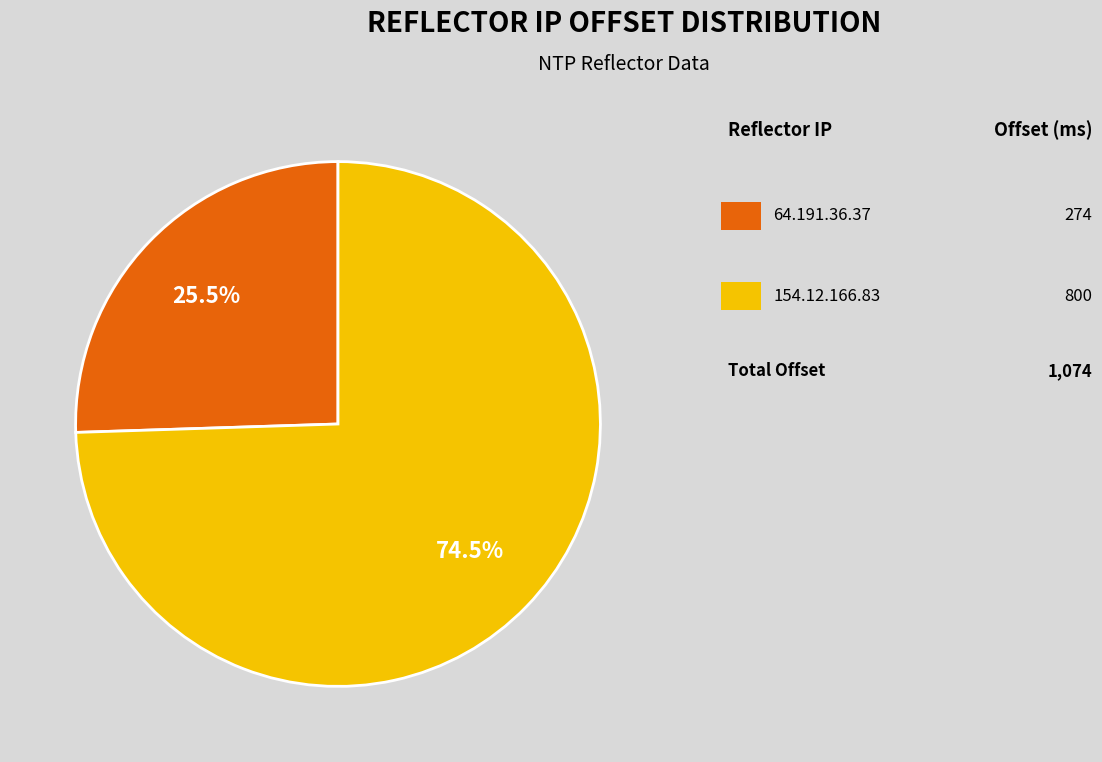

Is there a majority slice in this chart?

Yes